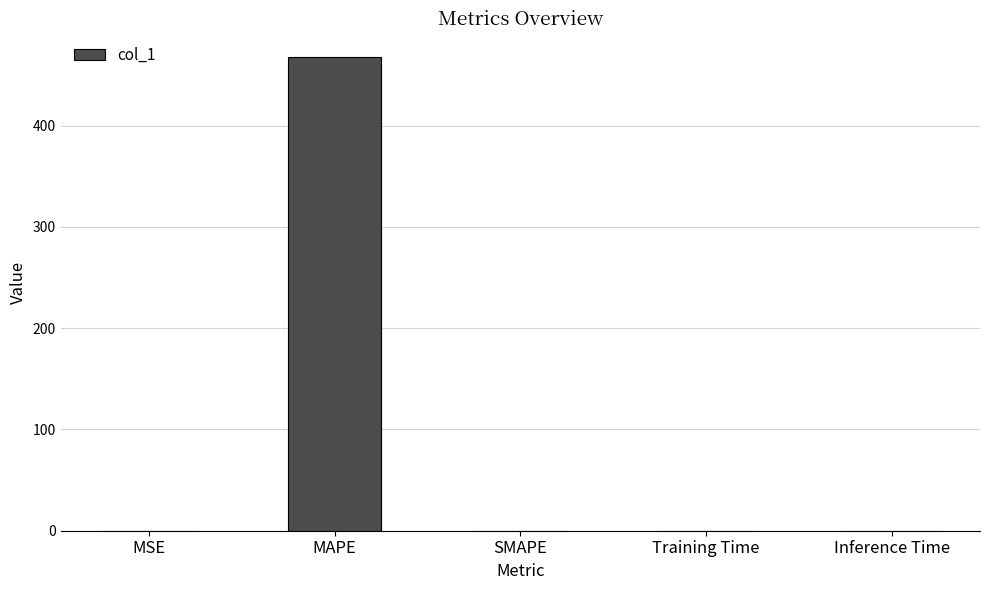

Between SMAPE and MAPE, which is larger?

MAPE